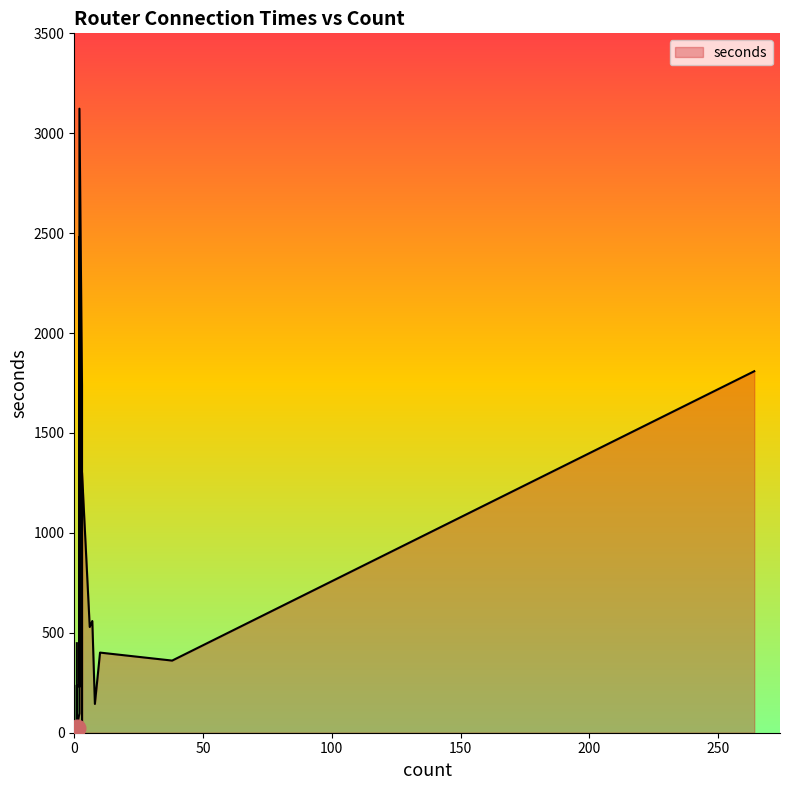

Reading right to left, transcribe all the data shown in this chart.

8=144	1=30	1=47	264=1809	1=238	10=401	3=1303	2=3123	3=136	1=22	2=231	6=529	3=38	3=1739	38=361	2=1045	1=448	7=559	2=2481	2=97